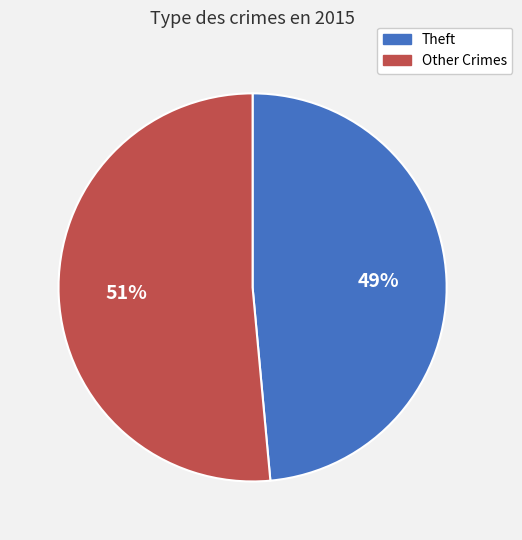

To the nearest percent, what percentage of the pie is Theft?

49%